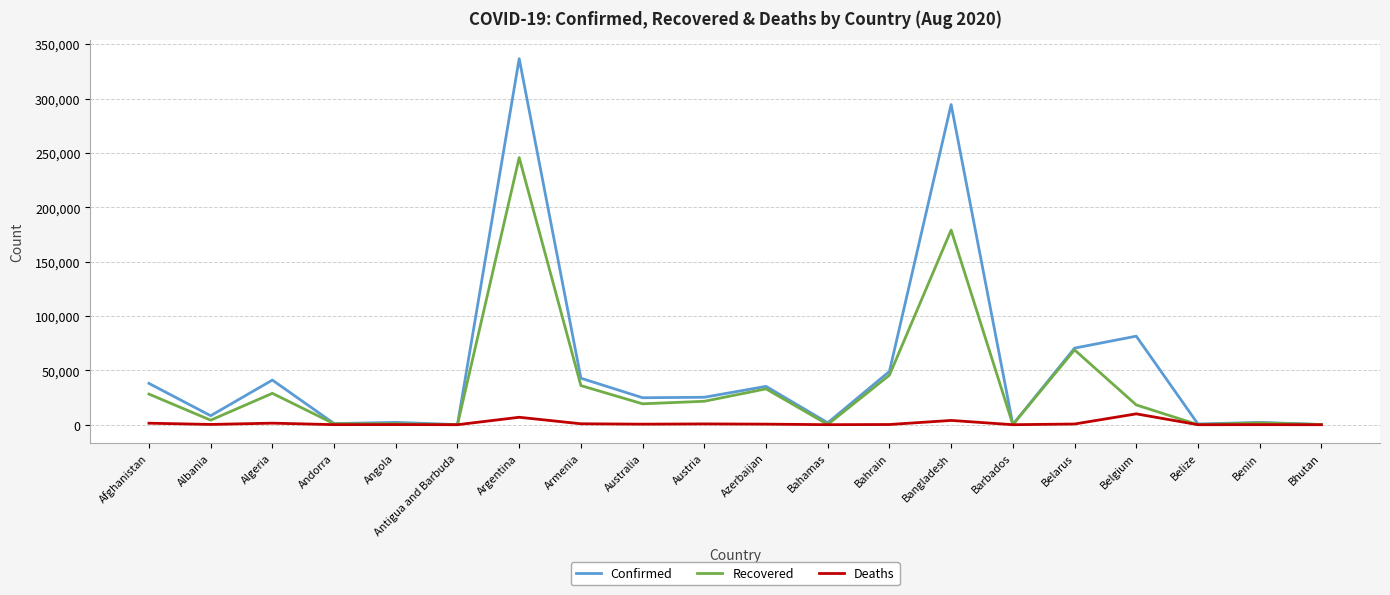

At which category is the sum across all series the highest?

Argentina